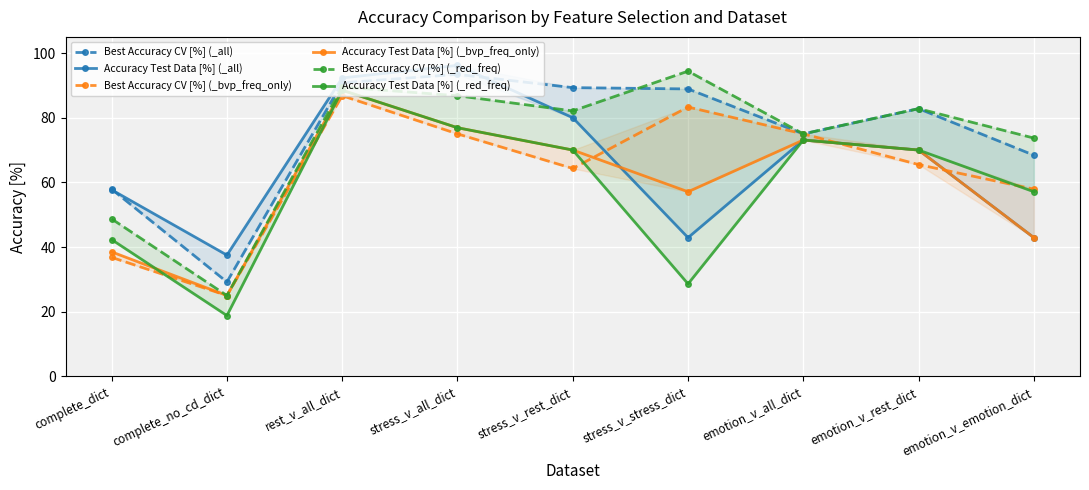

In Best Accuracy CV [%] (_all), how many points are lower than both neighbors (excluding endpoints)?

2